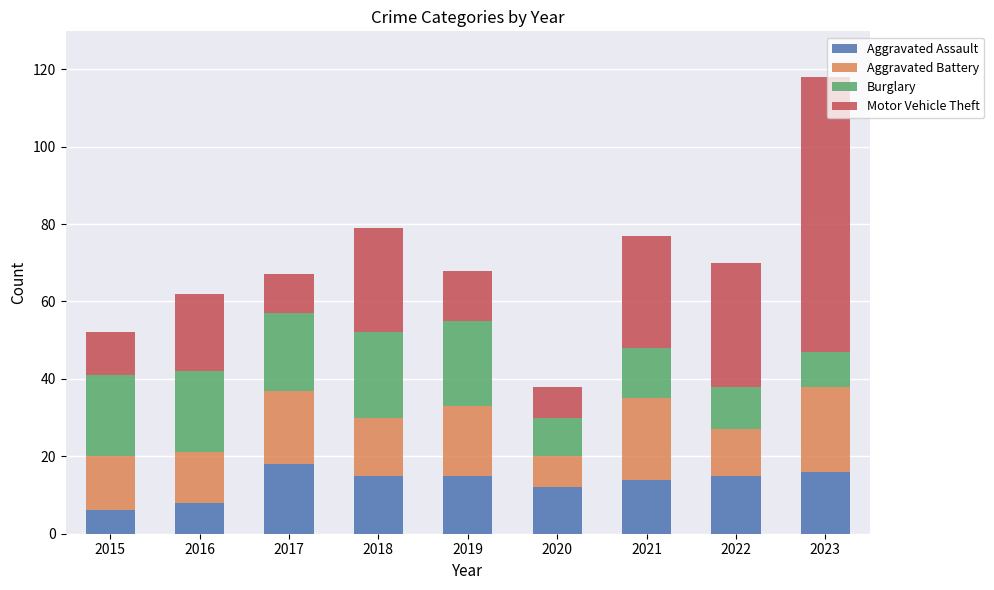

Is it true that Aggravated Assault equals 24 at 2017?

False